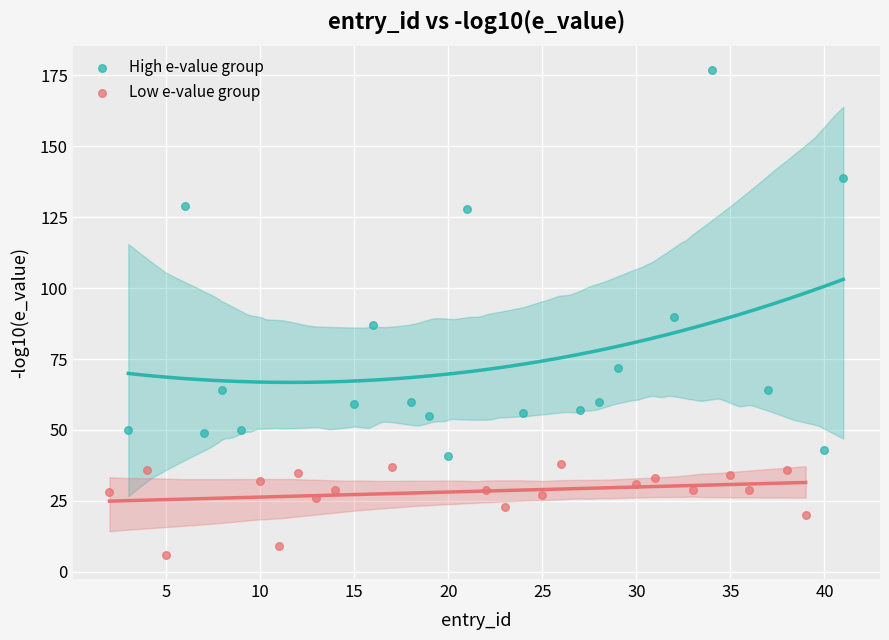

Which series contains the highest Y value?

High e-value group